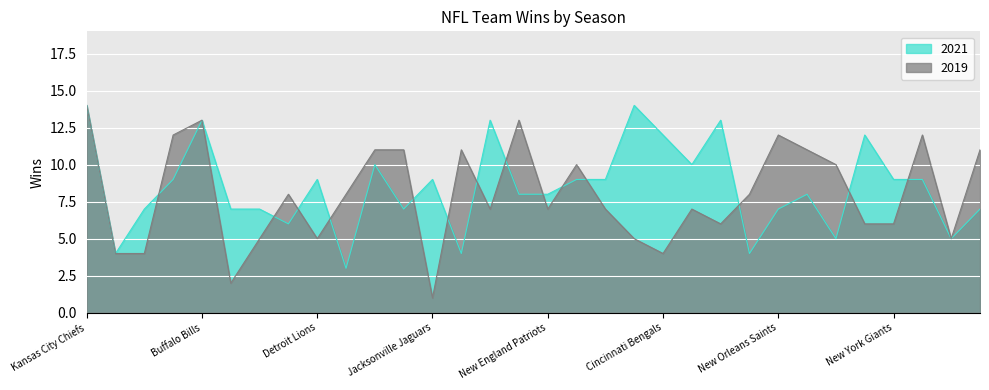

Reading left to right, extract all data points from this chart.

2019: Kansas City Chiefs=14	Houston Texans=4	Atlanta Falcons=4	Seattle Seahawks=12	Buffalo Bills=13	New York Jets=2	Carolina Panthers=5	Las Vegas Raiders=8	Detroit Lions=5	Chicago Bears=8	Baltimore Ravens=11	Cleveland Browns=11	Jacksonville Jaguars=1	Indianapolis Colts=11	Minnesota Vikings=7	Green Bay Packers=13	New England Patriots=7	Miami Dolphins=10	Washington Commanders=7	Philadelphia Eagles=5	Cincinnati Bengals=4	Los Angeles Chargers=7	San Francisco 49ers=6	Arizona Cardinals=8	New Orleans Saints=12	Tampa Bay Buccaneers=11	Los Angeles Rams=10	Dallas Cowboys=6	New York Giants=6	Pittsburgh Steelers=12	Denver Broncos=5	Tennessee Titans=11
2021: Kansas City Chiefs=14	Houston Texans=4	Atlanta Falcons=7	Seattle Seahawks=9	Buffalo Bills=13	New York Jets=7	Carolina Panthers=7	Las Vegas Raiders=6	Detroit Lions=9	Chicago Bears=3	Baltimore Ravens=10	Cleveland Browns=7	Jacksonville Jaguars=9	Indianapolis Colts=4	Minnesota Vikings=13	Green Bay Packers=8	New England Patriots=8	Miami Dolphins=9	Washington Commanders=9	Philadelphia Eagles=14	Cincinnati Bengals=12	Los Angeles Chargers=10	San Francisco 49ers=13	Arizona Cardinals=4	New Orleans Saints=7	Tampa Bay Buccaneers=8	Los Angeles Rams=5	Dallas Cowboys=12	New York Giants=9	Pittsburgh Steelers=9	Denver Broncos=5	Tennessee Titans=7